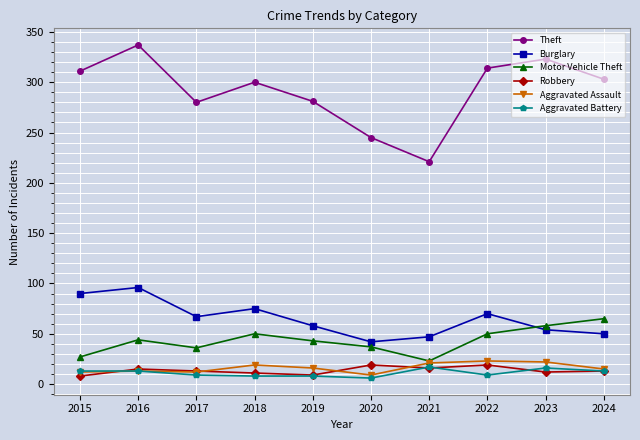

At which category does the chart reach its peak across all series?

2016